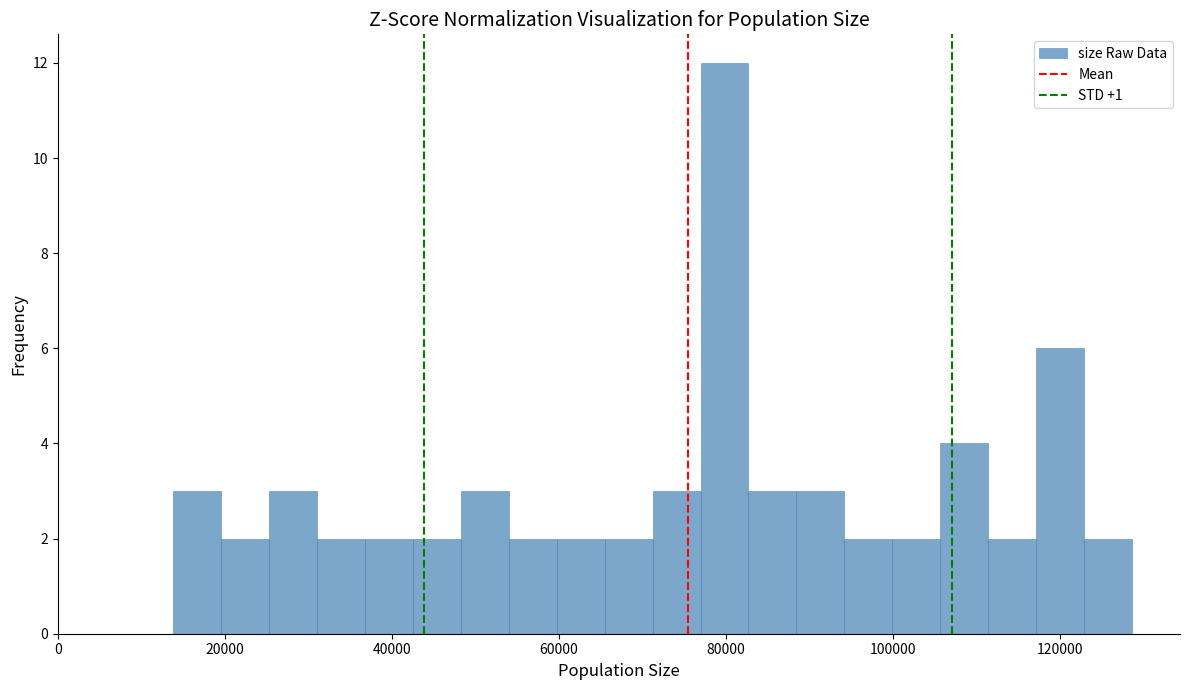

Around what value on the x-axis is the tallest bar? Give the approximate position of its centre, as read against the axis.

80000